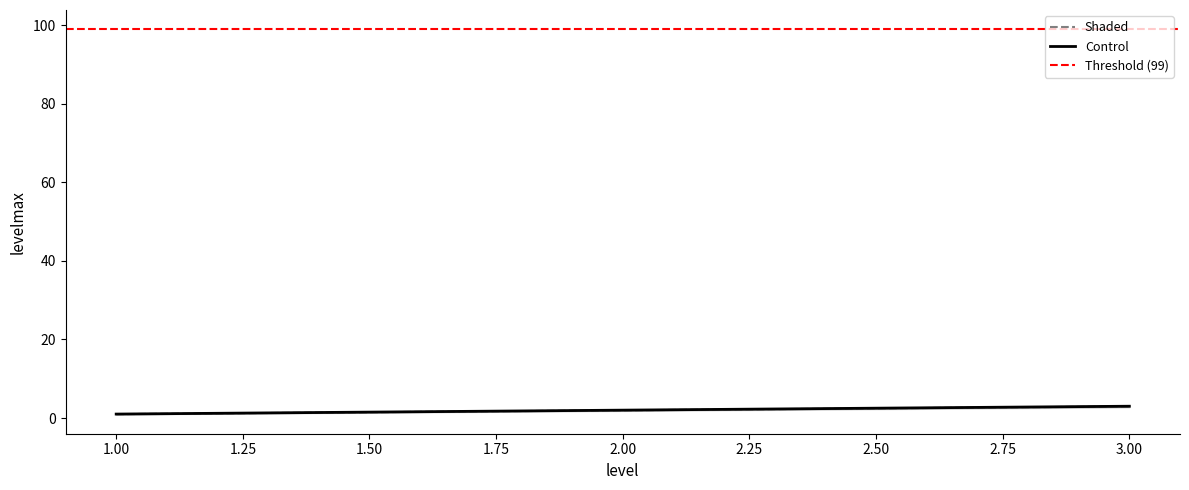

What is the sum of all values?

5.9